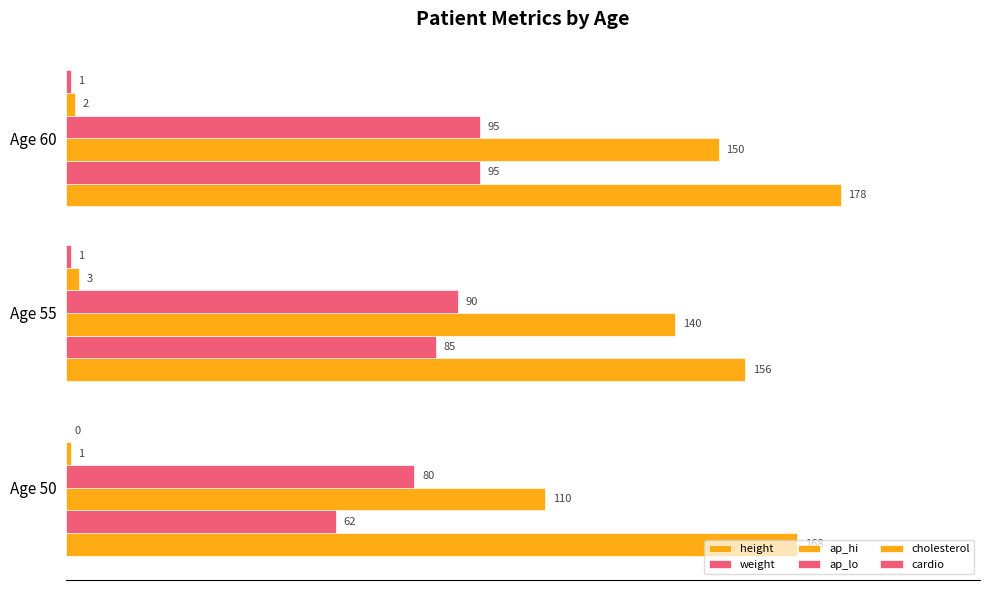

Which series has the largest total across all categories?

height